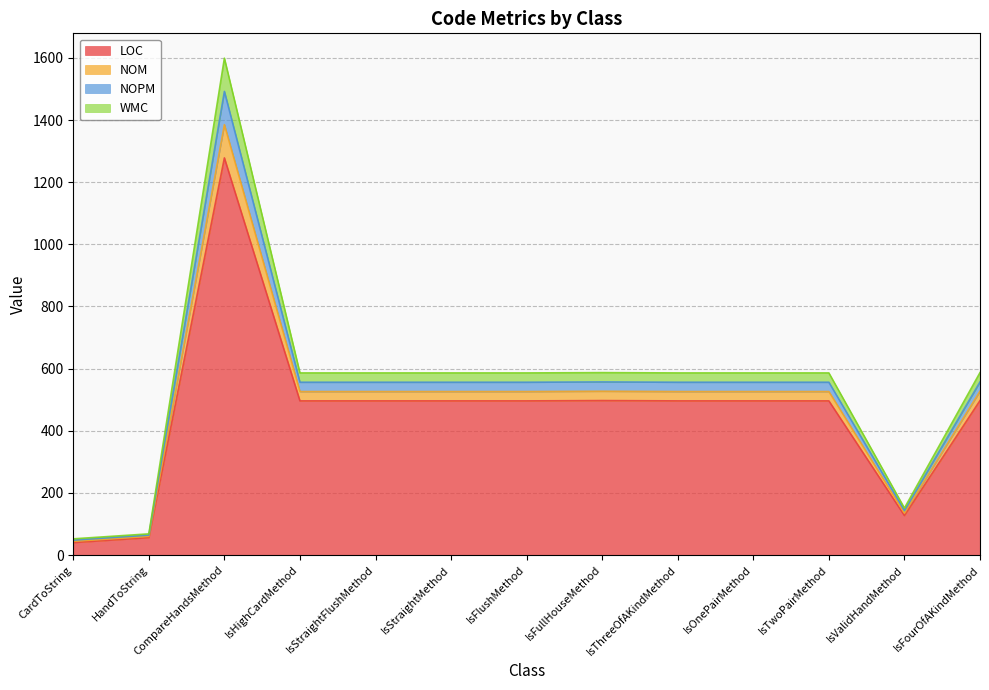

True or false: WMC and NOM cross at least once.

False